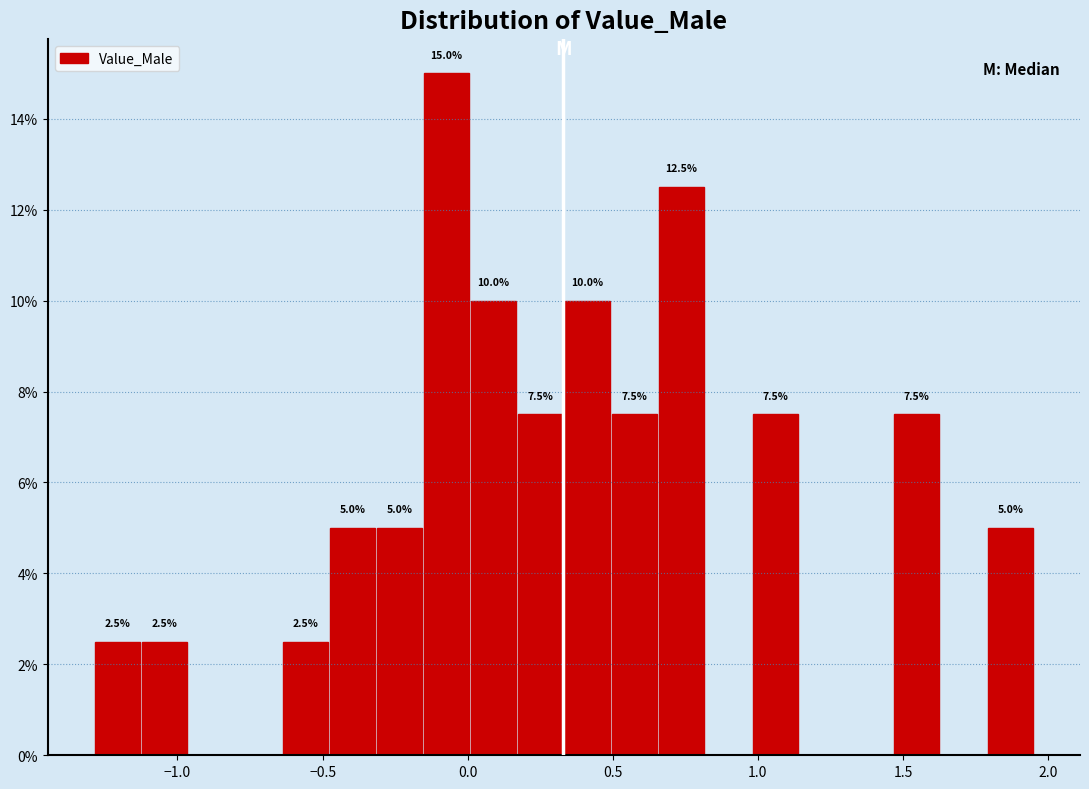

Around what value on the x-axis is the tallest bar? Give the approximate position of its centre, as read against the axis.

-0.05